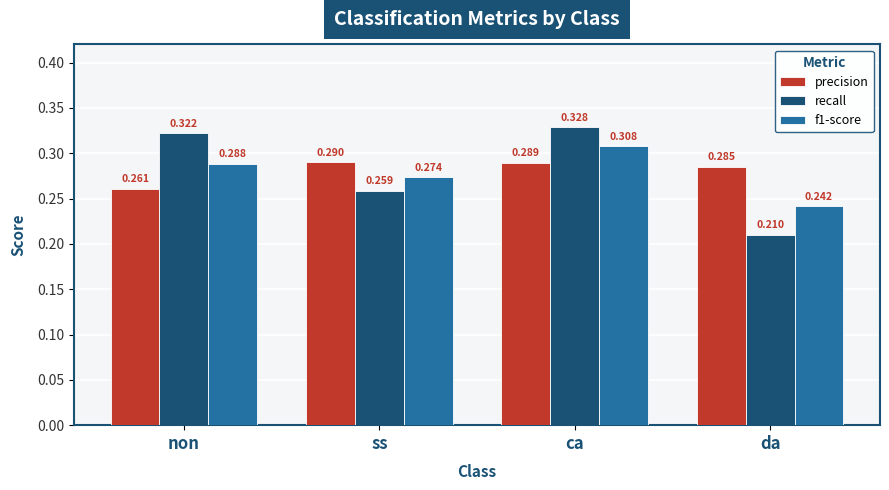

Which label corresponds to the smallest value in the chart?

da